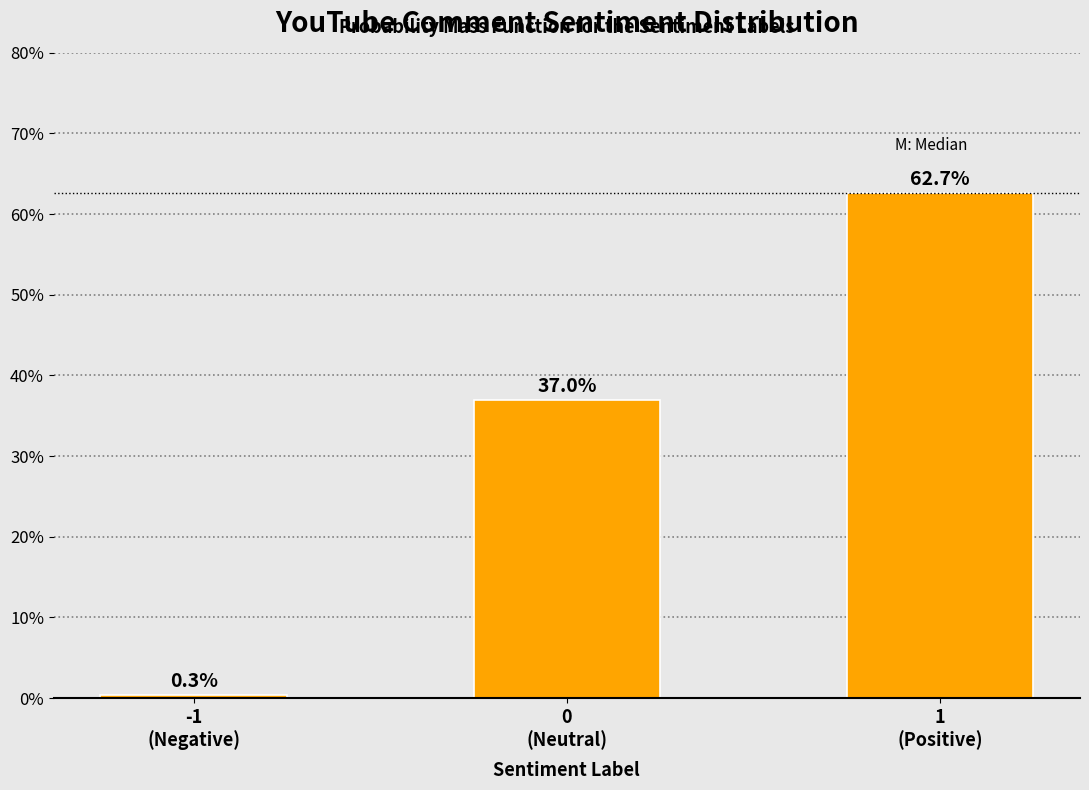

Does the chart contain any negative values?

No